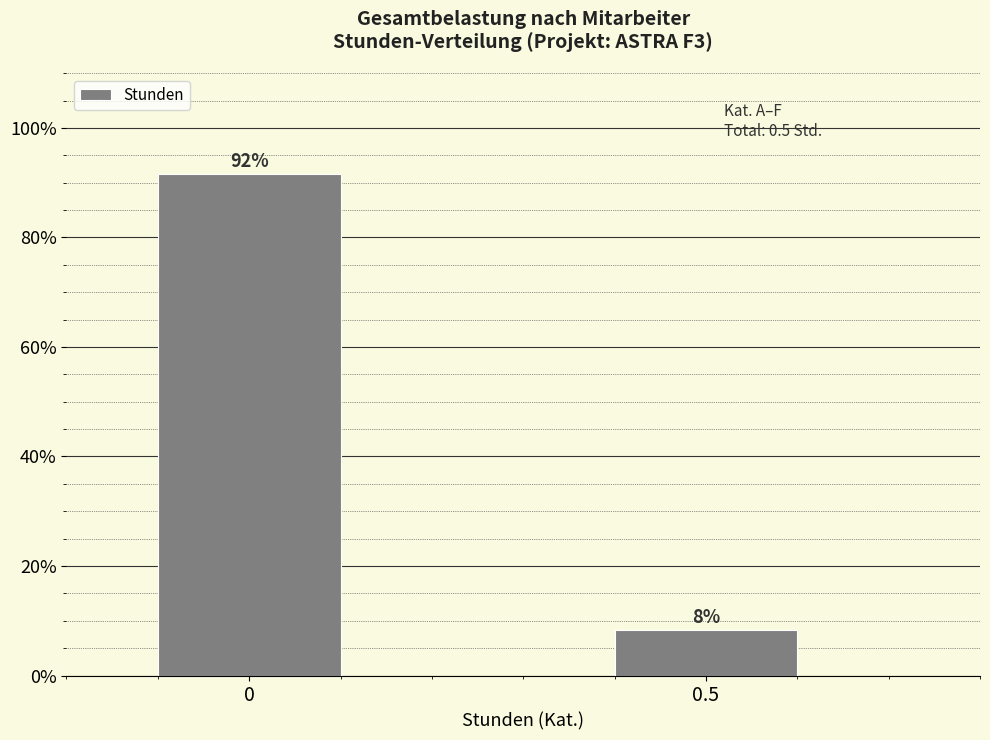

The value at 0.5 is 8.3. True or false?

True